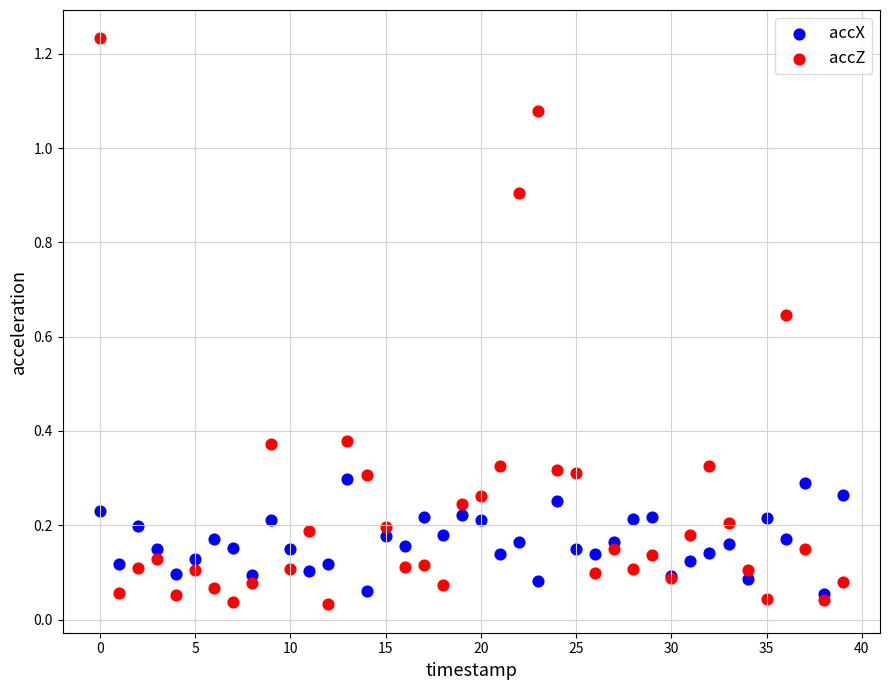

What are all the series names shown in the legend?

accX, accZ